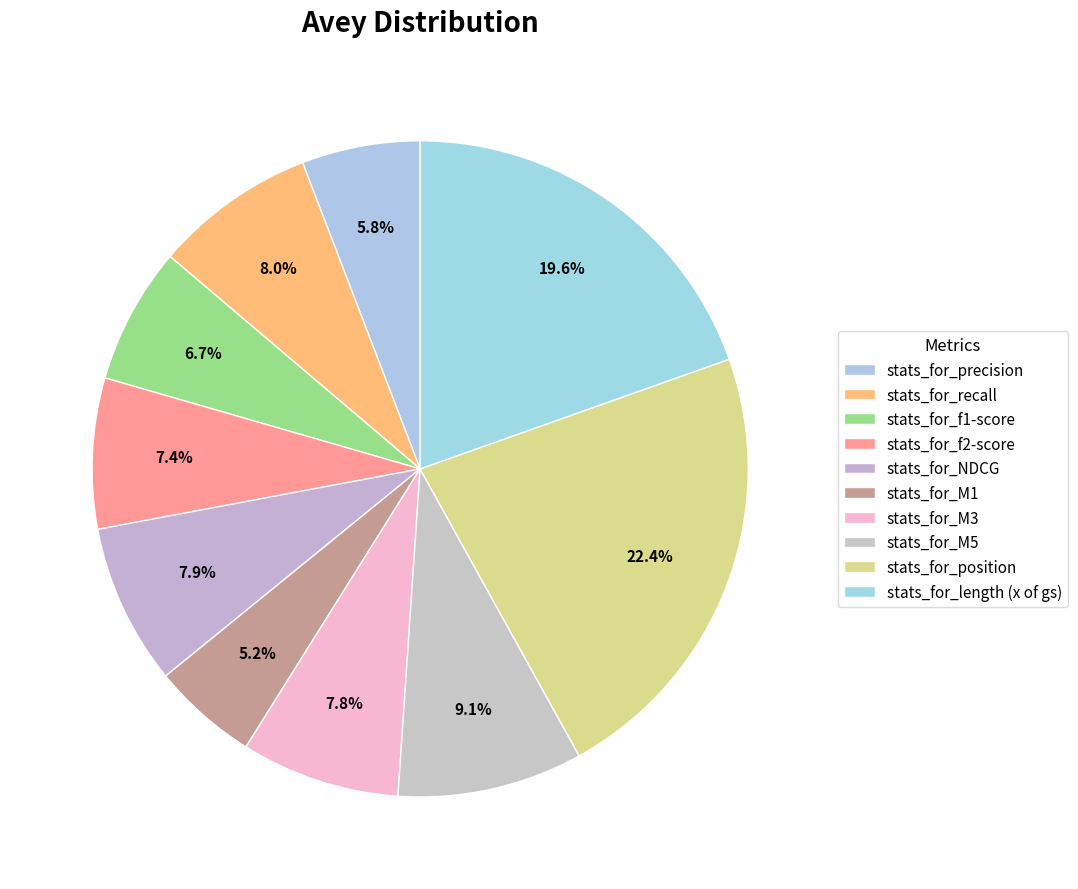

Count the number of slices in the pie.

10